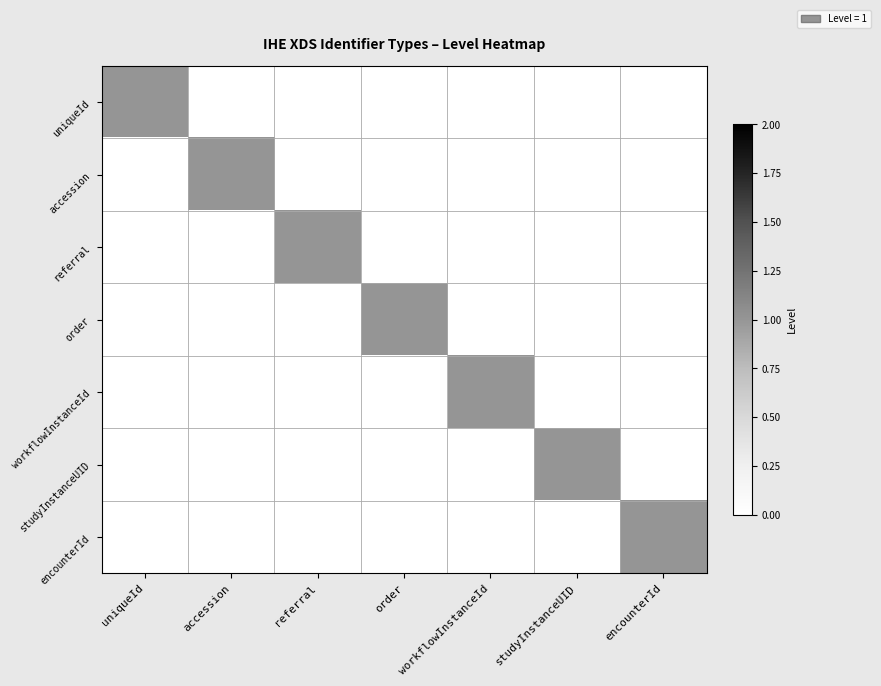

Between accession and referral, which series saw the biggest shift?

accession